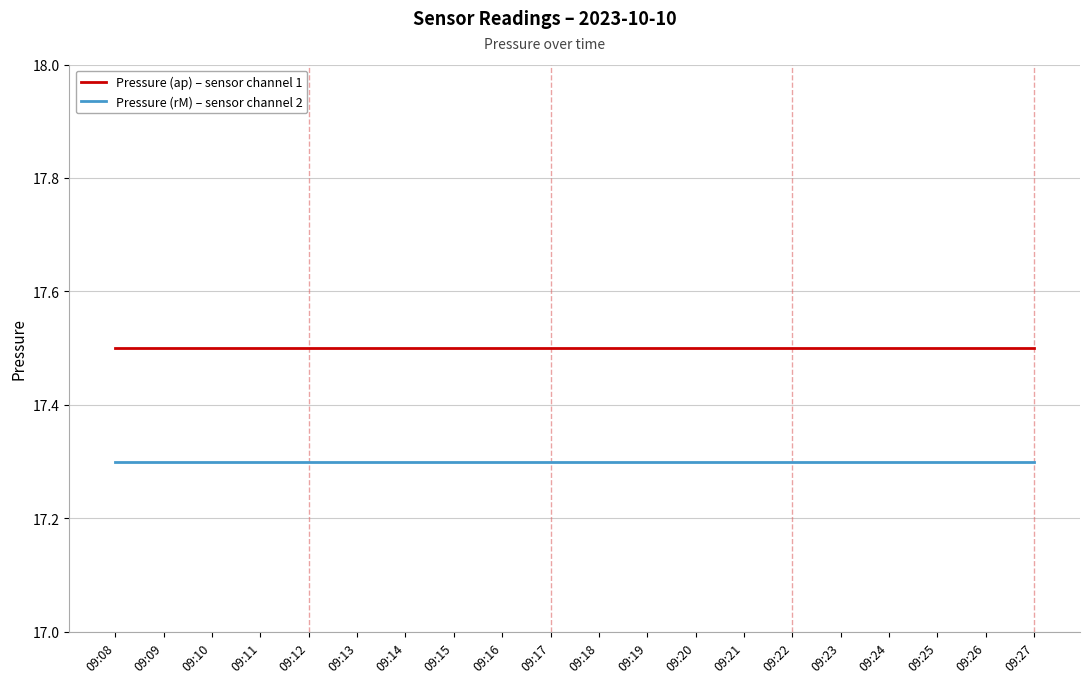

Is it true that Pressure (rM) – sensor channel 2 equals 17.3 at 09:22?

True